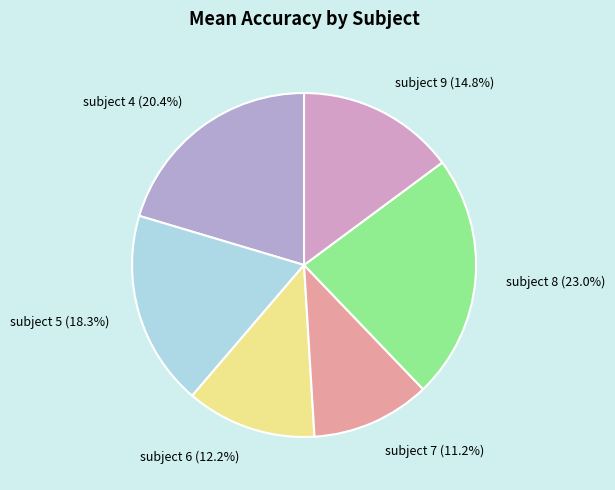

Between subject 7 (11.2%) and subject 6 (12.2%), which is larger?

subject 6 (12.2%)